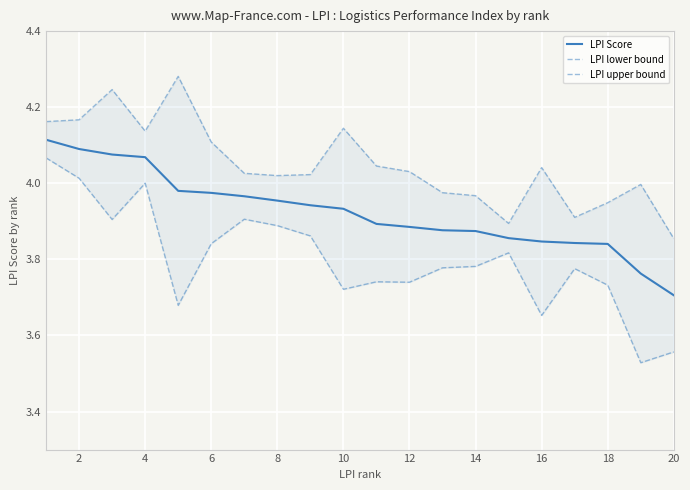

True or false: LPI Score and LPI upper bound cross at least once.

False